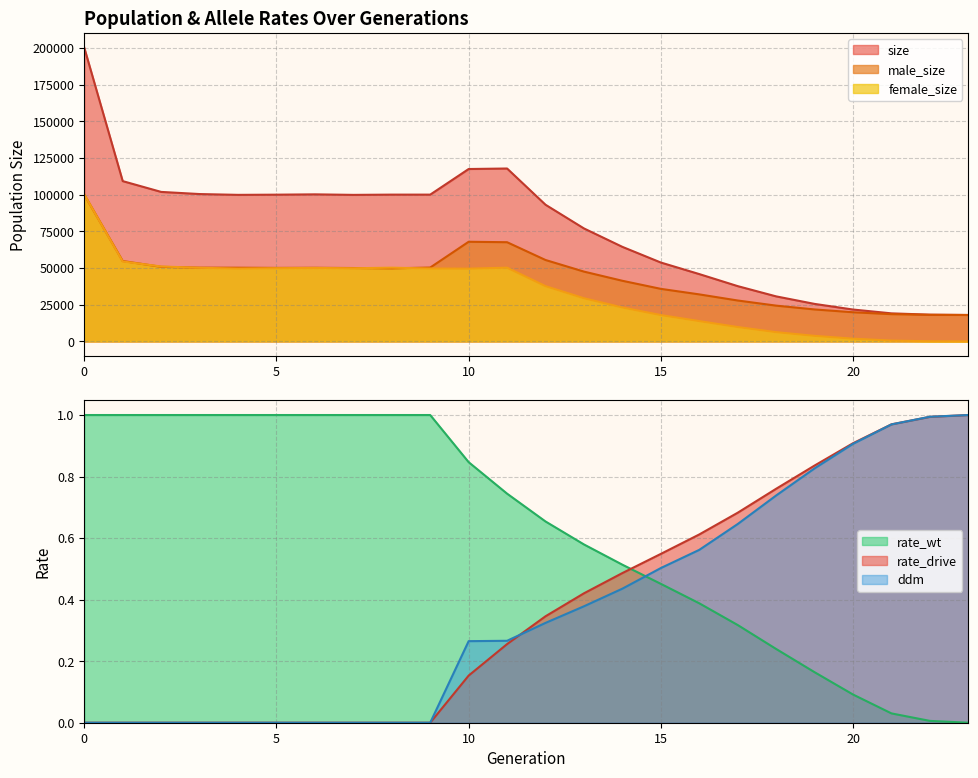

What is the value of the ddm point at the 17th from the left?

0.6